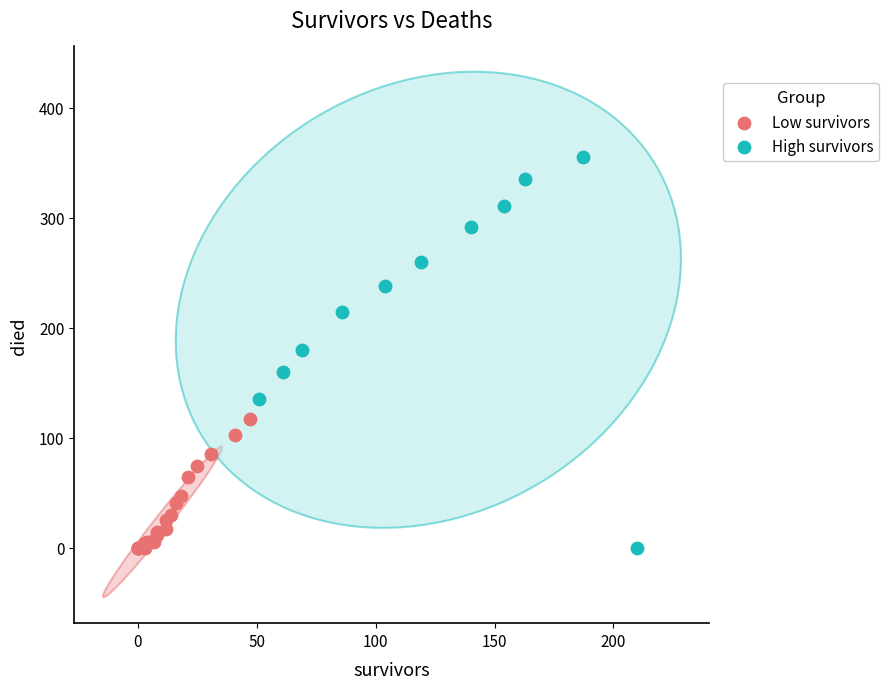

Which series has the widest spread of Y values?

High survivors